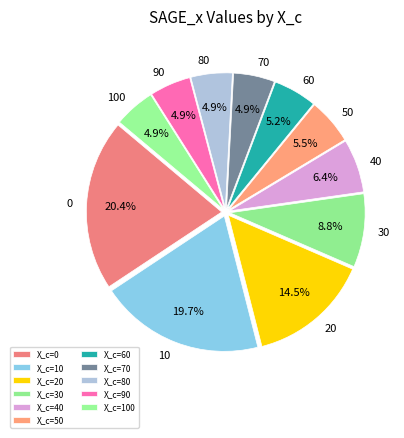

How many slices are in this pie chart?

11